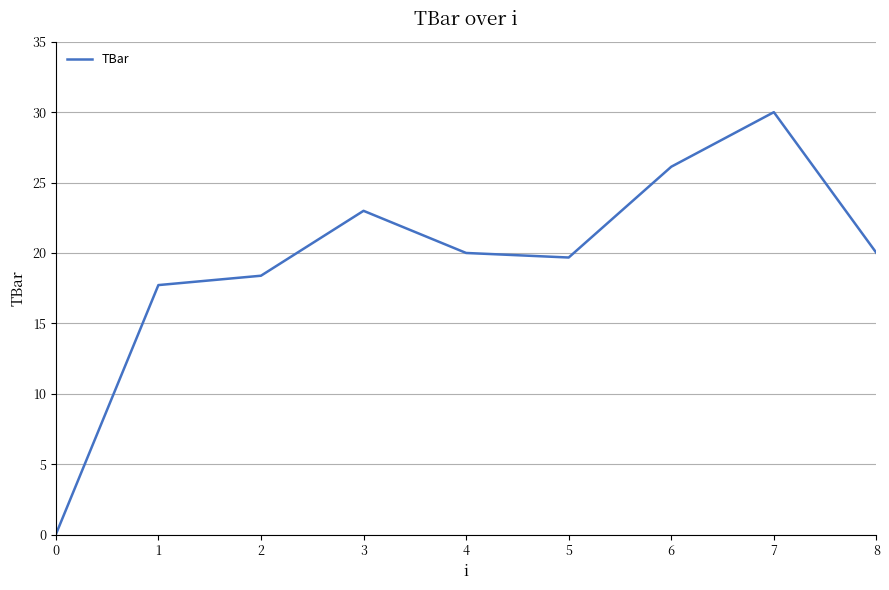

What is the approximate value at 2?

18.4